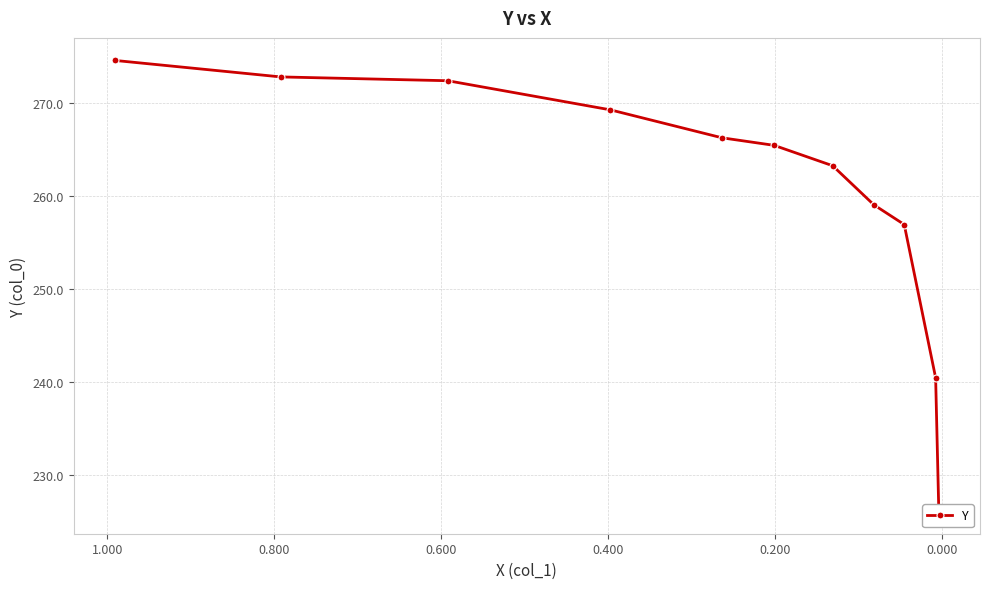

The chart shows a value of 390.4 at 8. True or false?

False